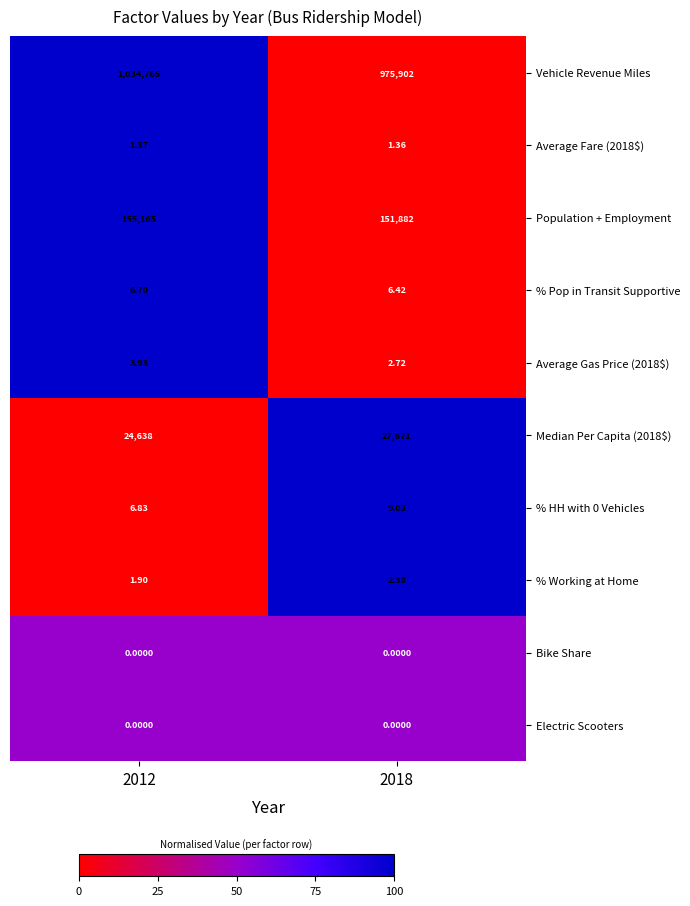

Which series has the widest spread of values?

Vehicle Revenue Miles